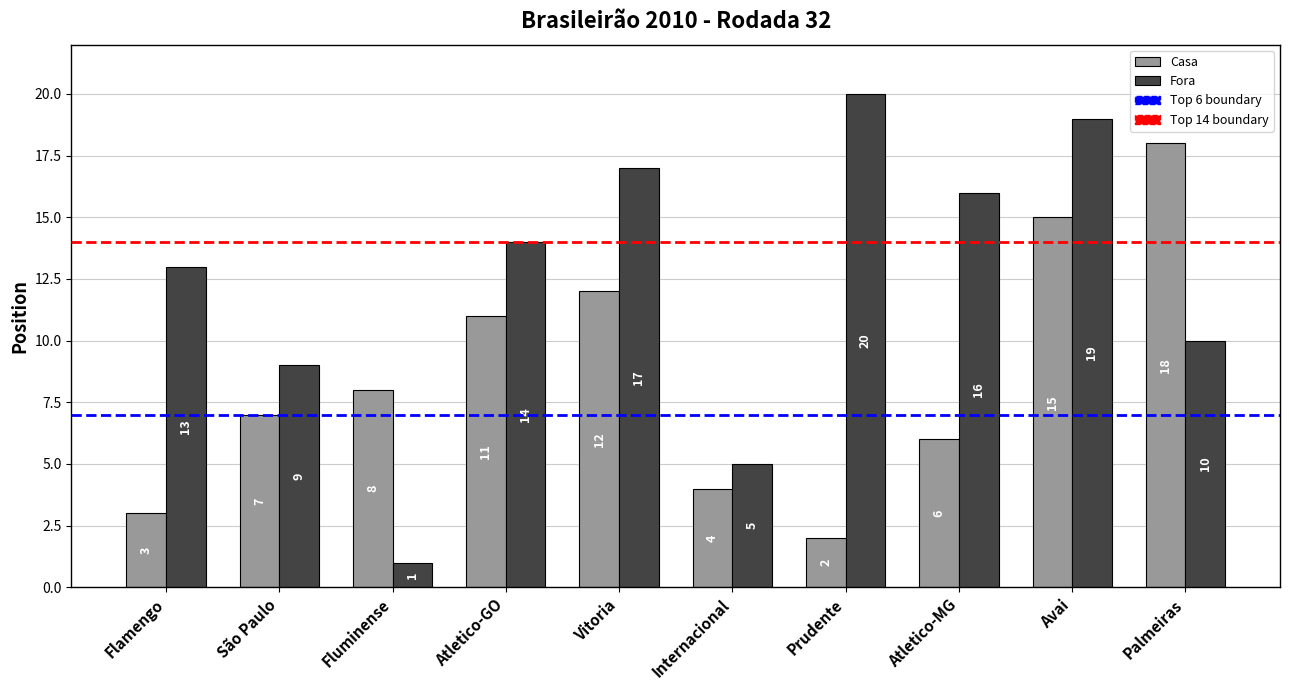

Are the bars horizontal?

No